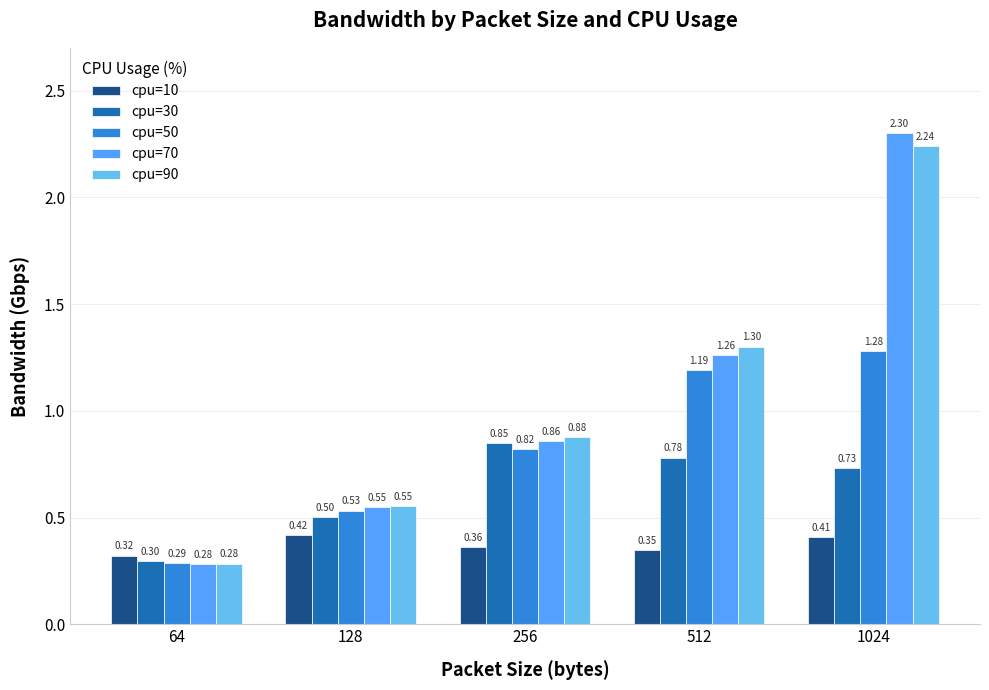

What are all the series names shown in the legend?

cpu=10, cpu=30, cpu=50, cpu=70, cpu=90